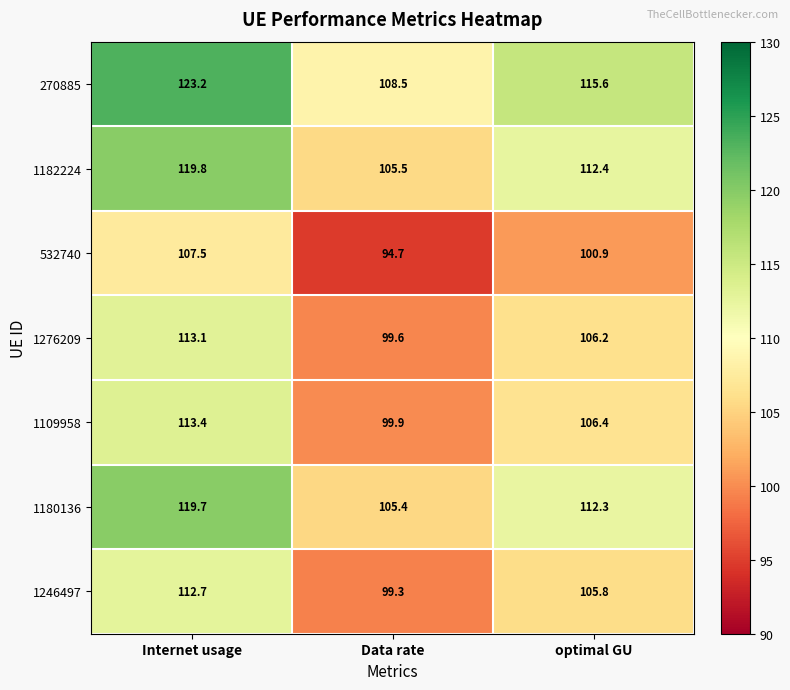

What is the smallest value displayed?

94.7